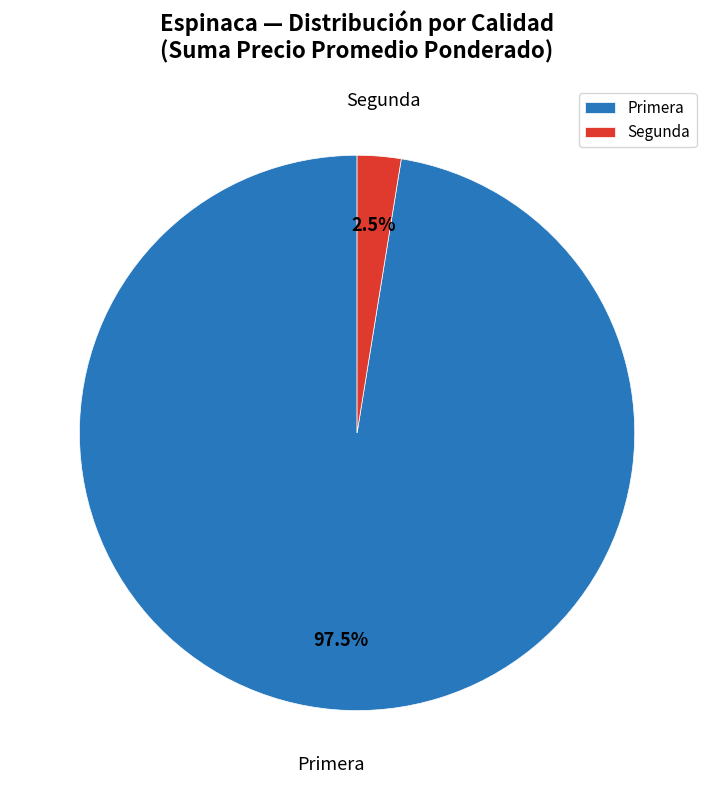

True or false: Primera accounts for 83% of the total.

False